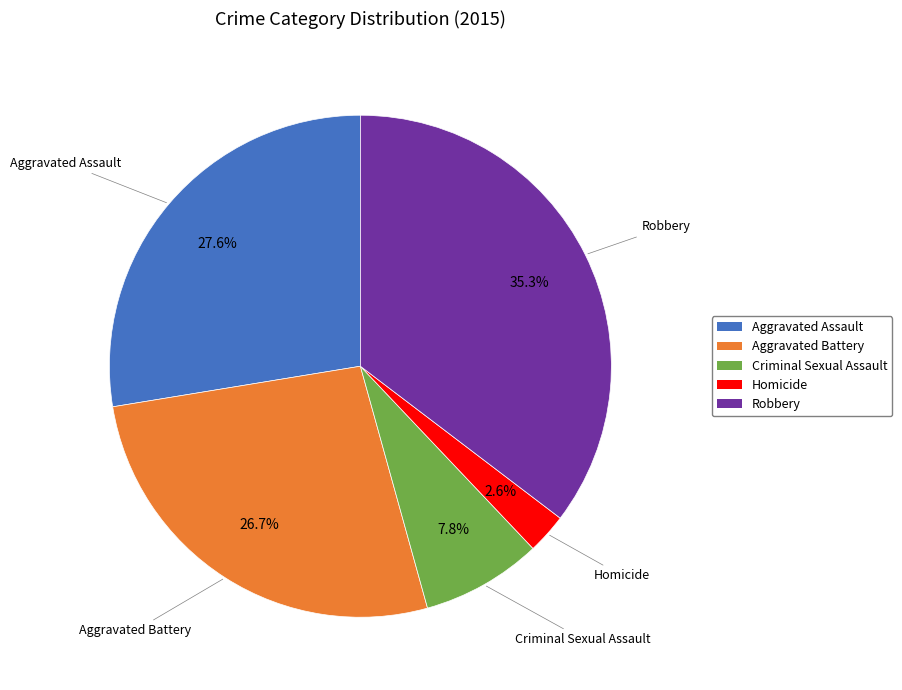

To the nearest percent, what is the combined percentage of Aggravated Assault and Criminal Sexual Assault?

35%